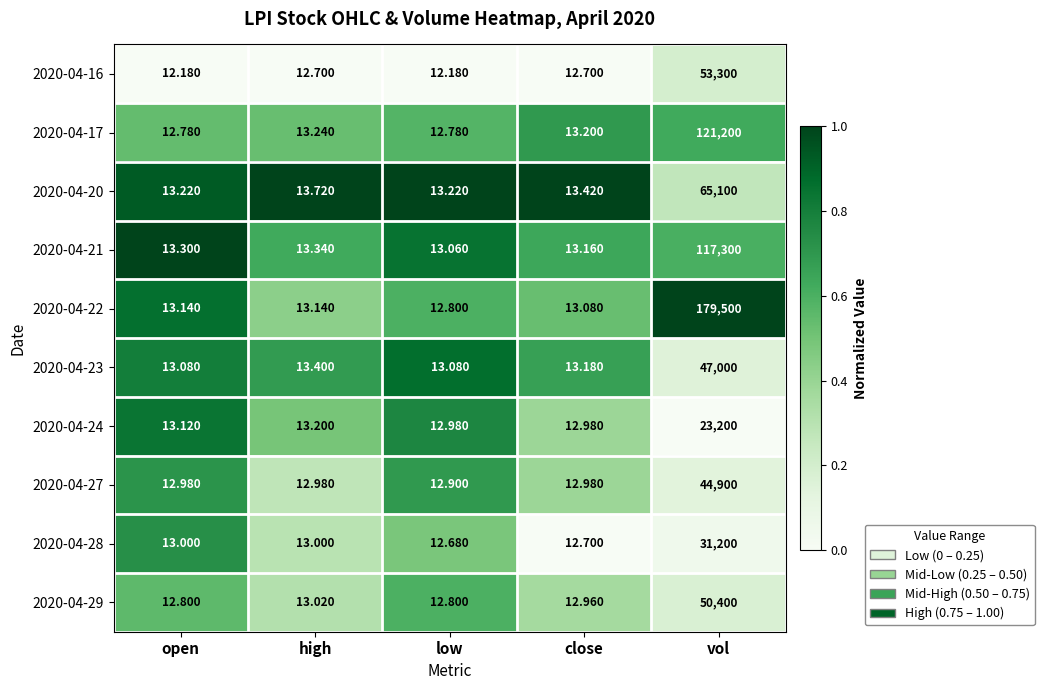

Which label corresponds to the largest value in the chart?

vol